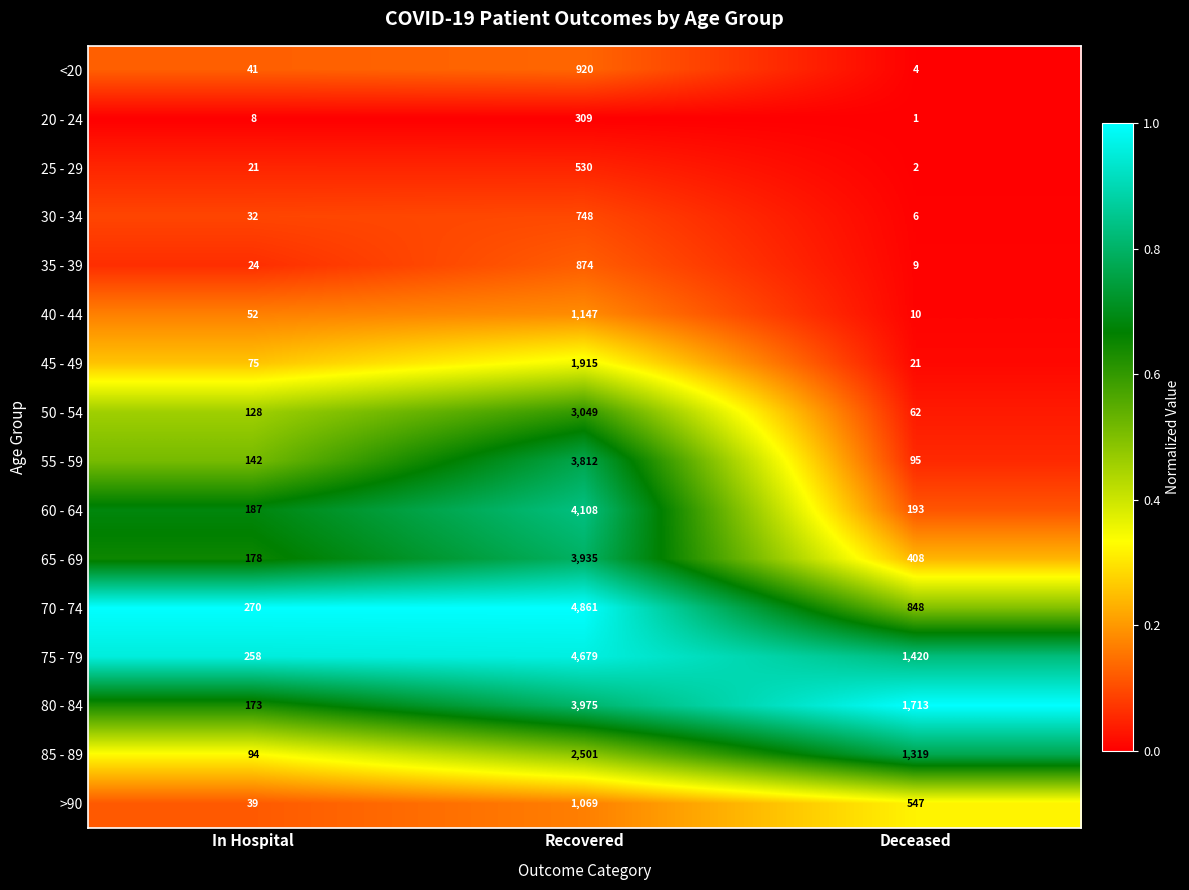

What is the spread (max minus min) of values at In Hospital?

262